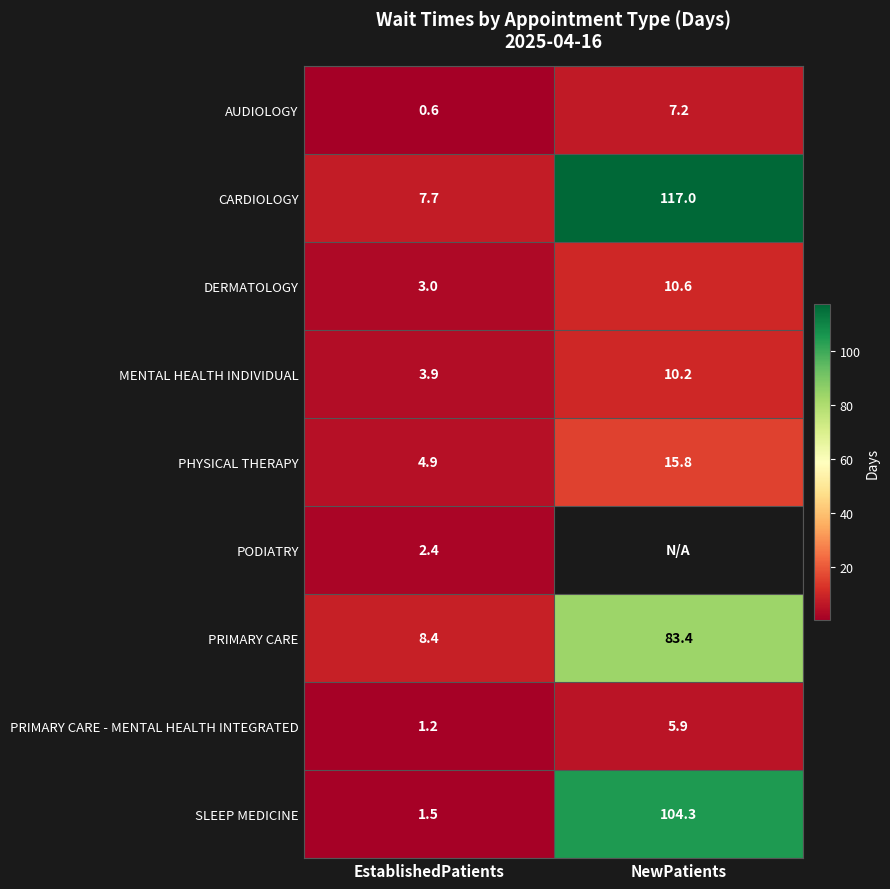

Rank the categories by PRIMARY CARE - MENTAL HEALTH INTEGRATED value from highest to lowest.

NewPatients, EstablishedPatients